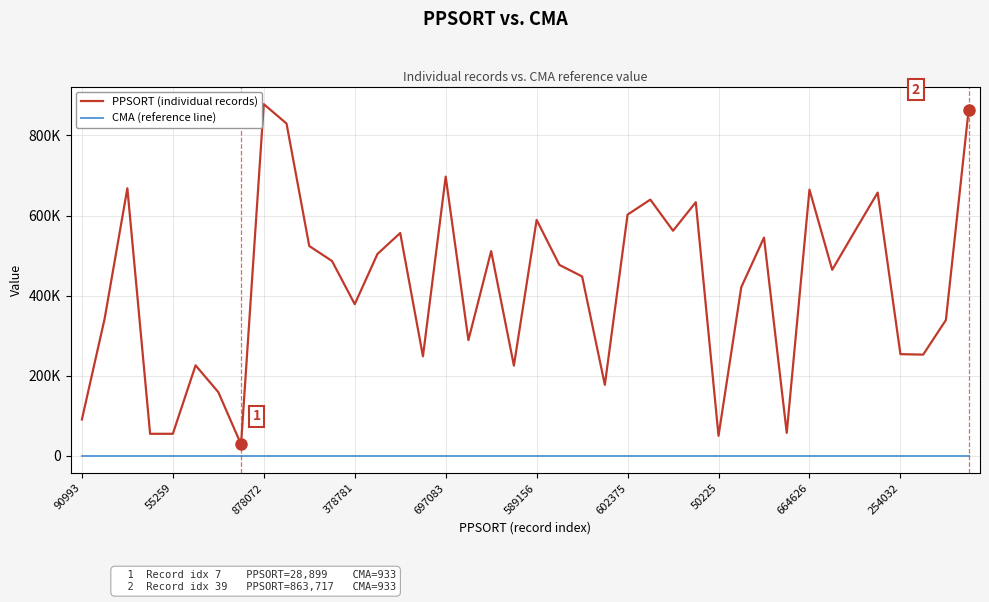

What is the label of the 6th point from the right?

34